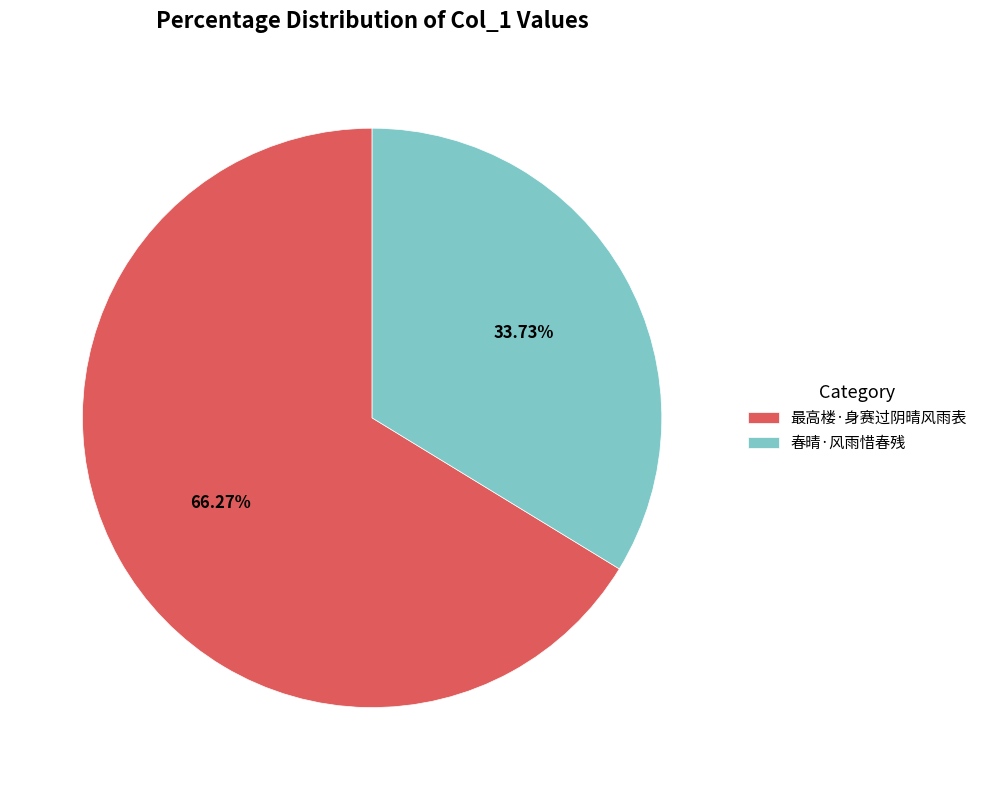

To the nearest percent, what is the combined percentage of 春晴·风雨惜春残 and 最高楼·身赛过阴晴风雨表?

100%